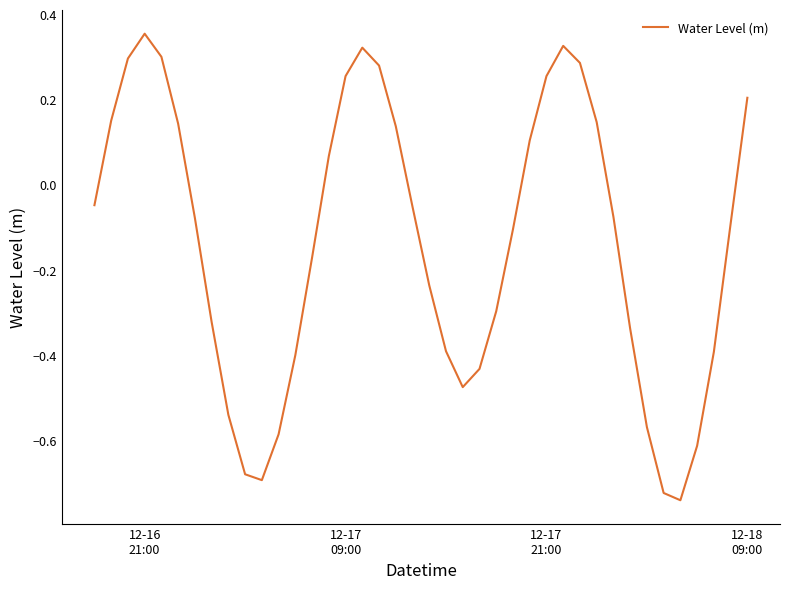

What is the difference between the maximum and minimum values?

1.1